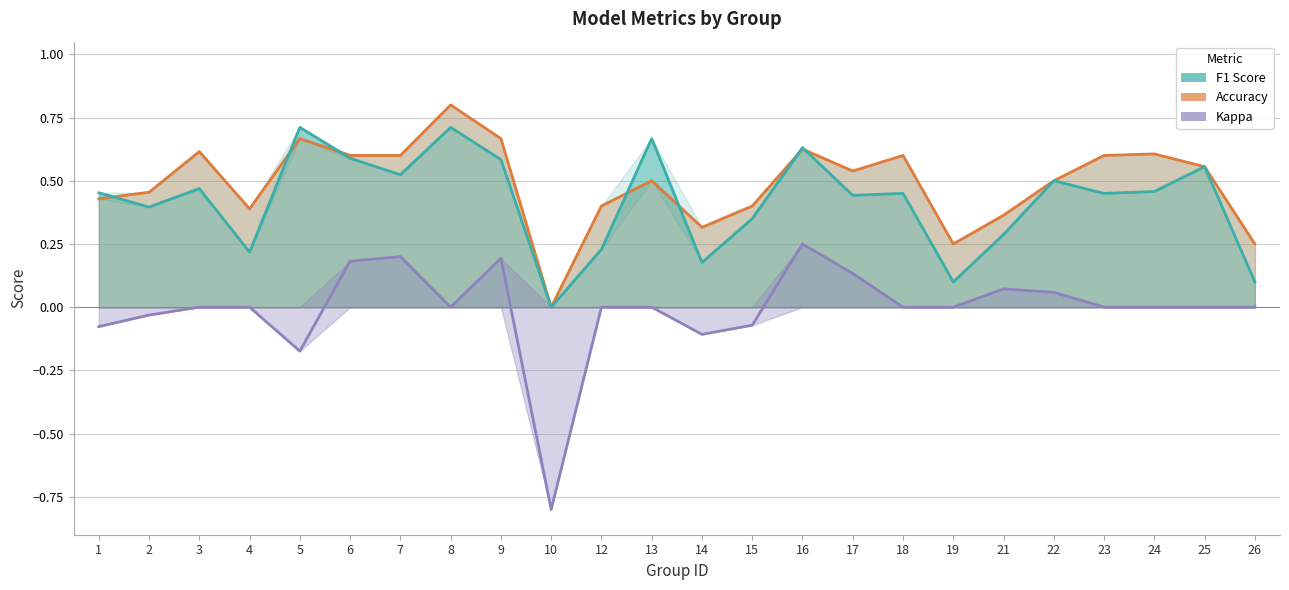

What is the difference between the maximum and minimum values in the accuracy series?

0.8